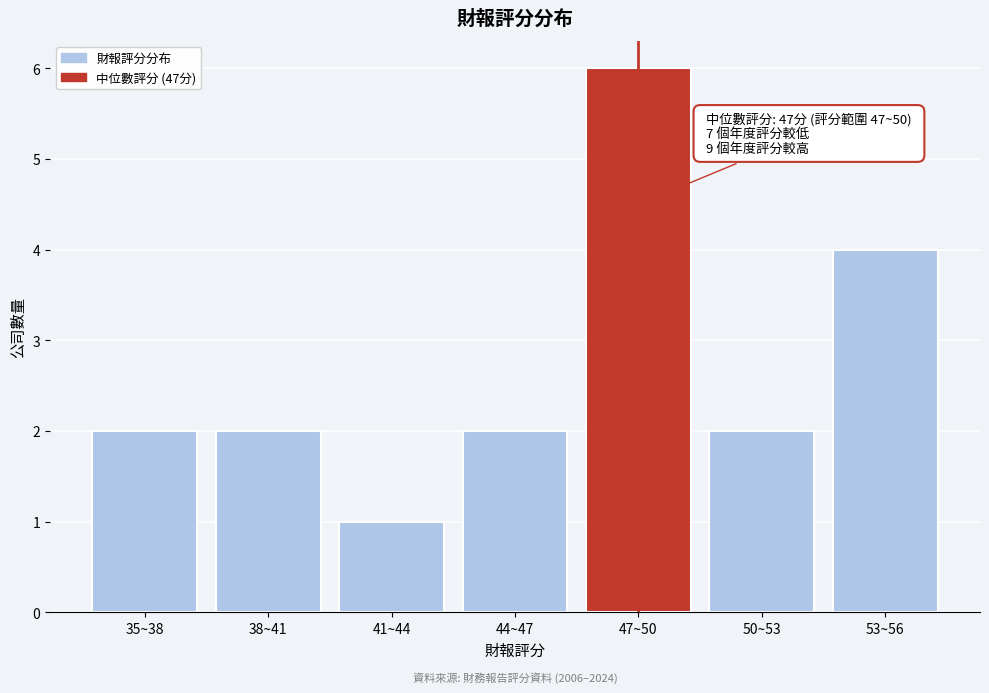

Reading left to right, what are all the values shown in this chart?

35~38=2	38~41=2	41~44=1	44~47=2	47~50=6	50~53=2	53~56=4